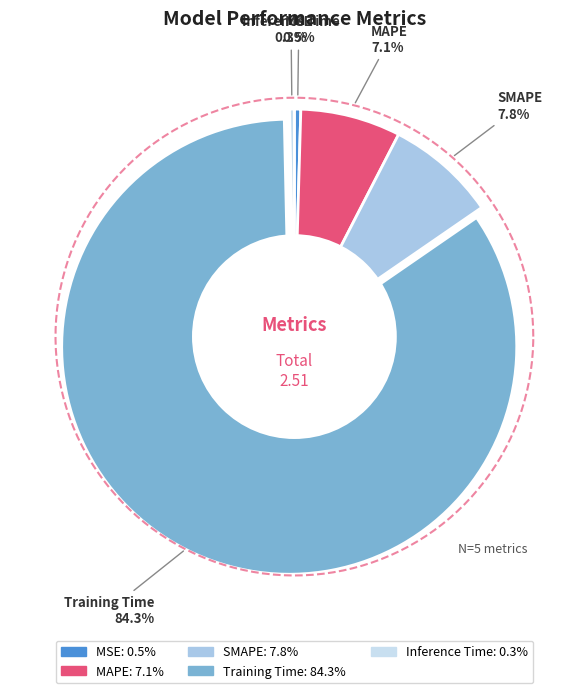

To the nearest percent, what is the difference between the largest and smallest slice percentages?

84%